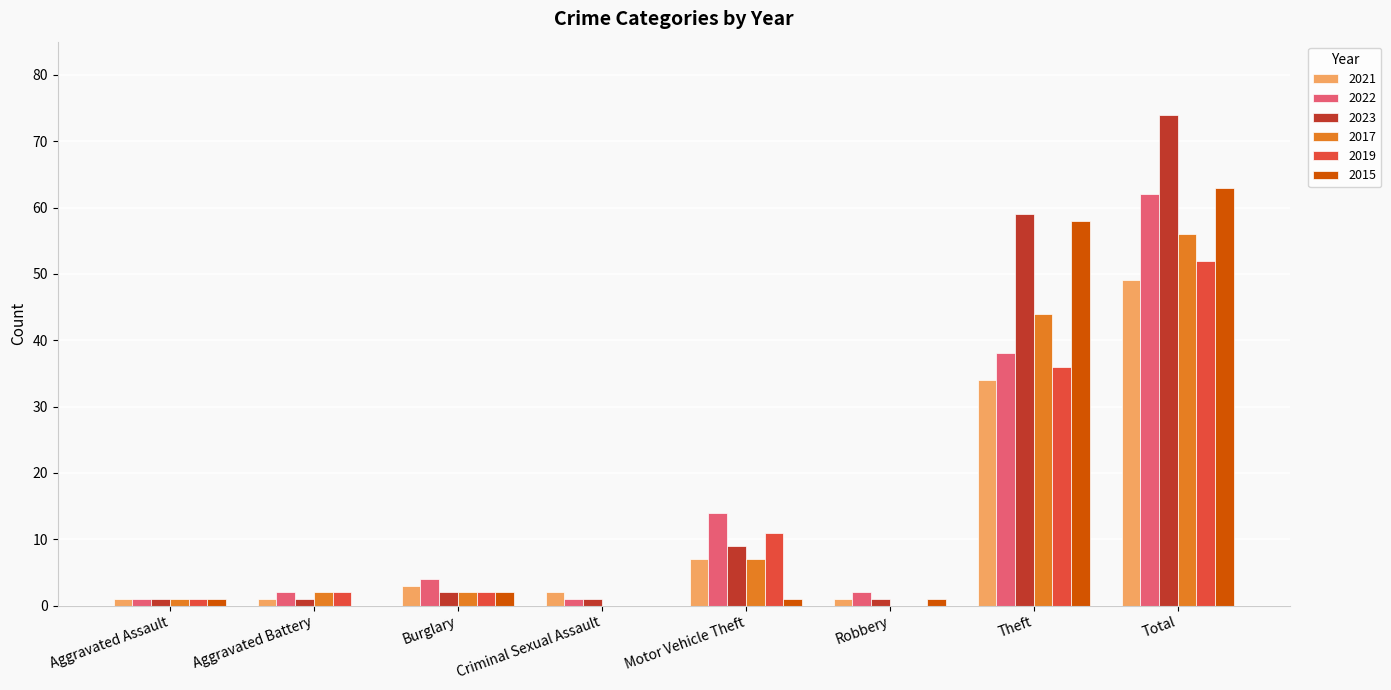

What are all the series names shown in the legend?

2021, 2022, 2023, 2017, 2019, 2015